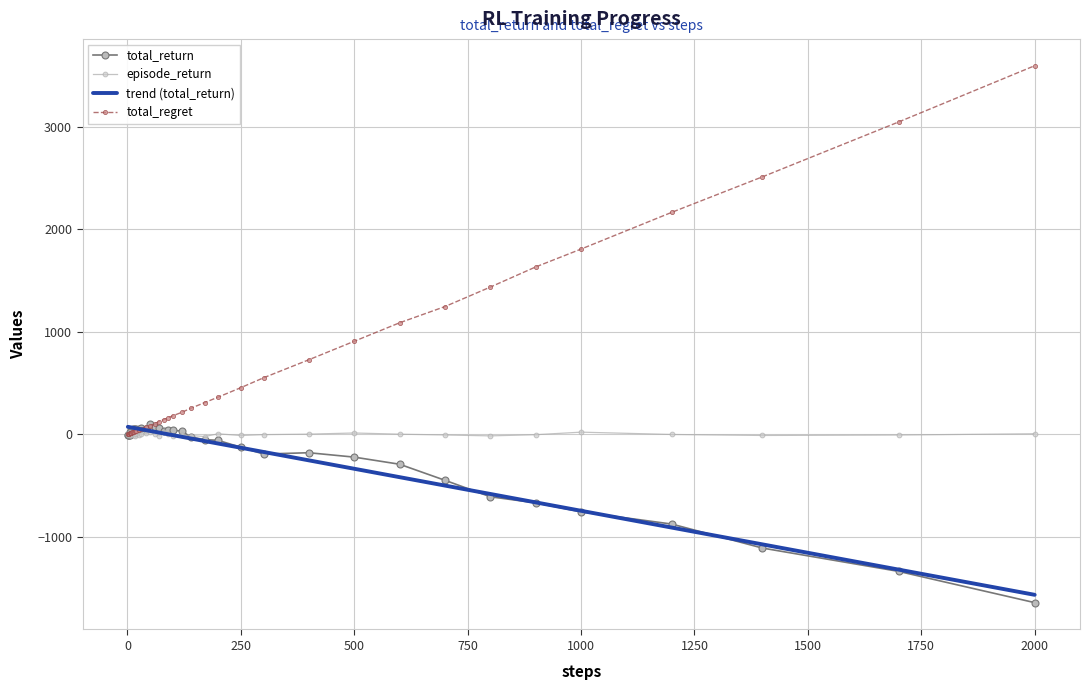

Which series has the widest spread of values?

total_regret